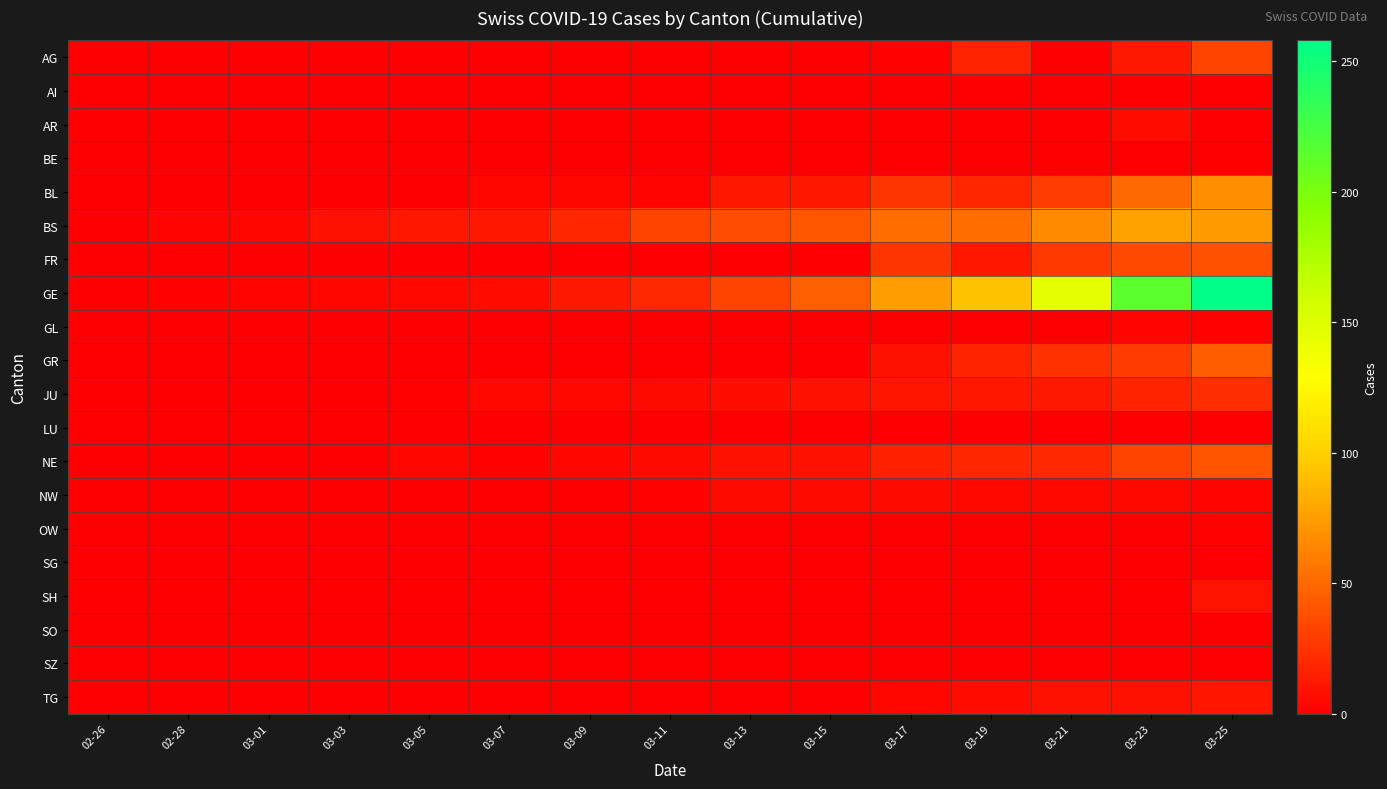

Count the number of data series in this chart.

20